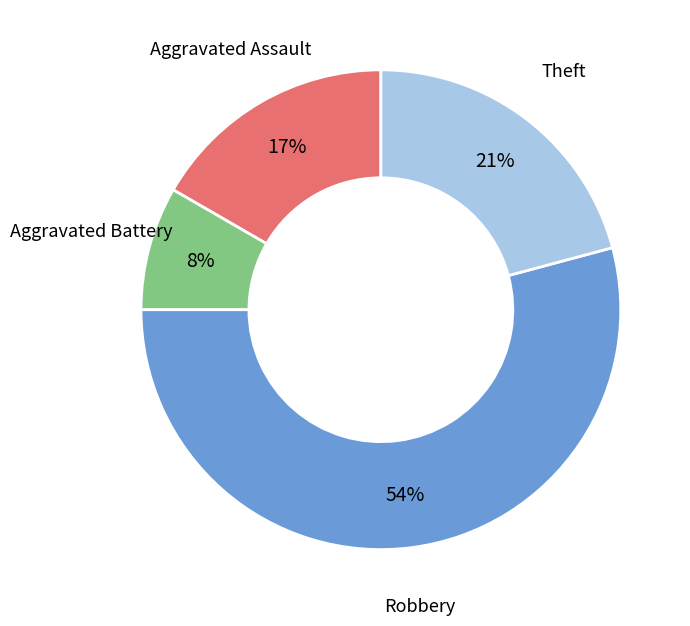

Is there a majority slice in this chart?

Yes